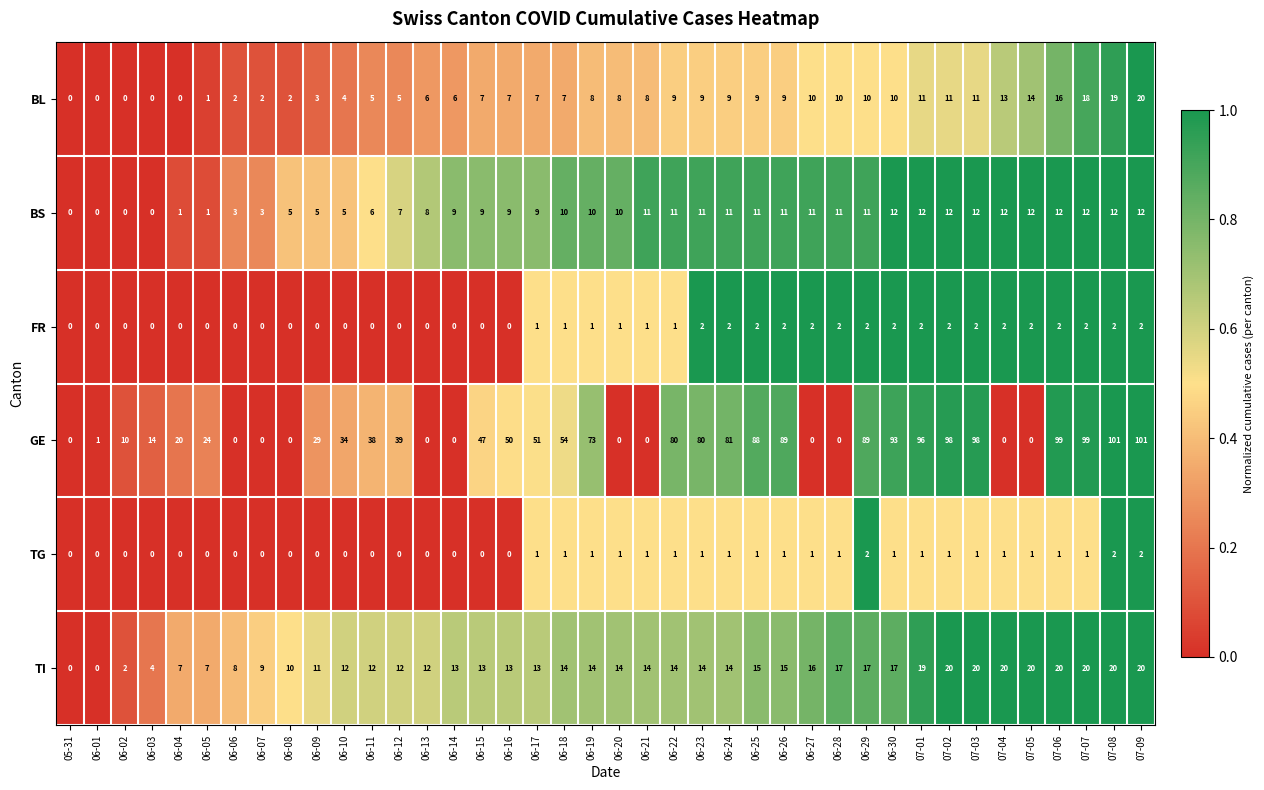

Rank the series at 07-03 from lowest to highest value.

TG, FR, BL, BS, TI, GE